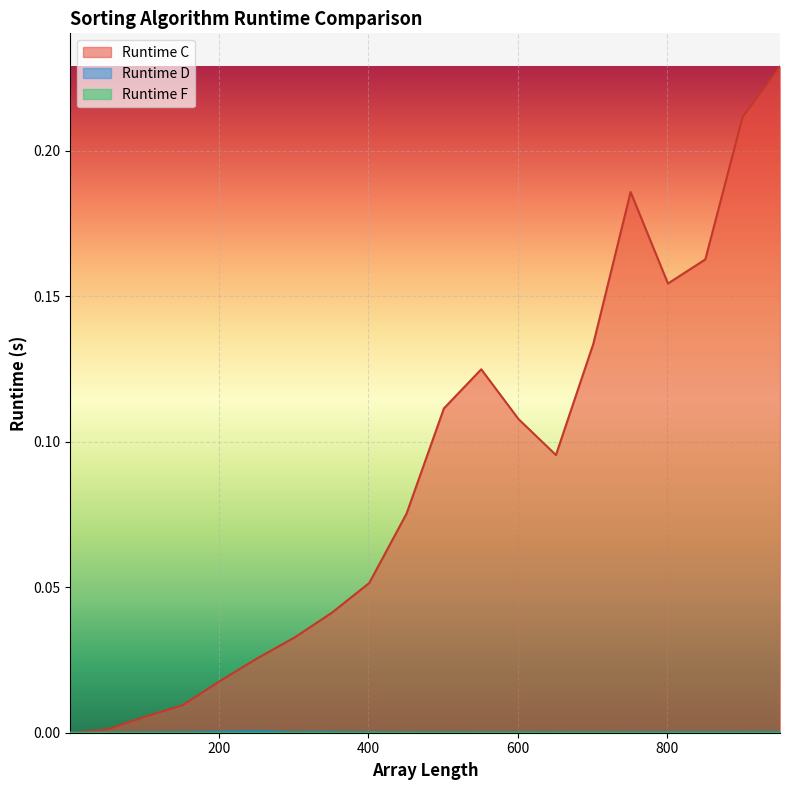

In Runtime F, how many points are lower than both neighbors (excluding endpoints)?

5